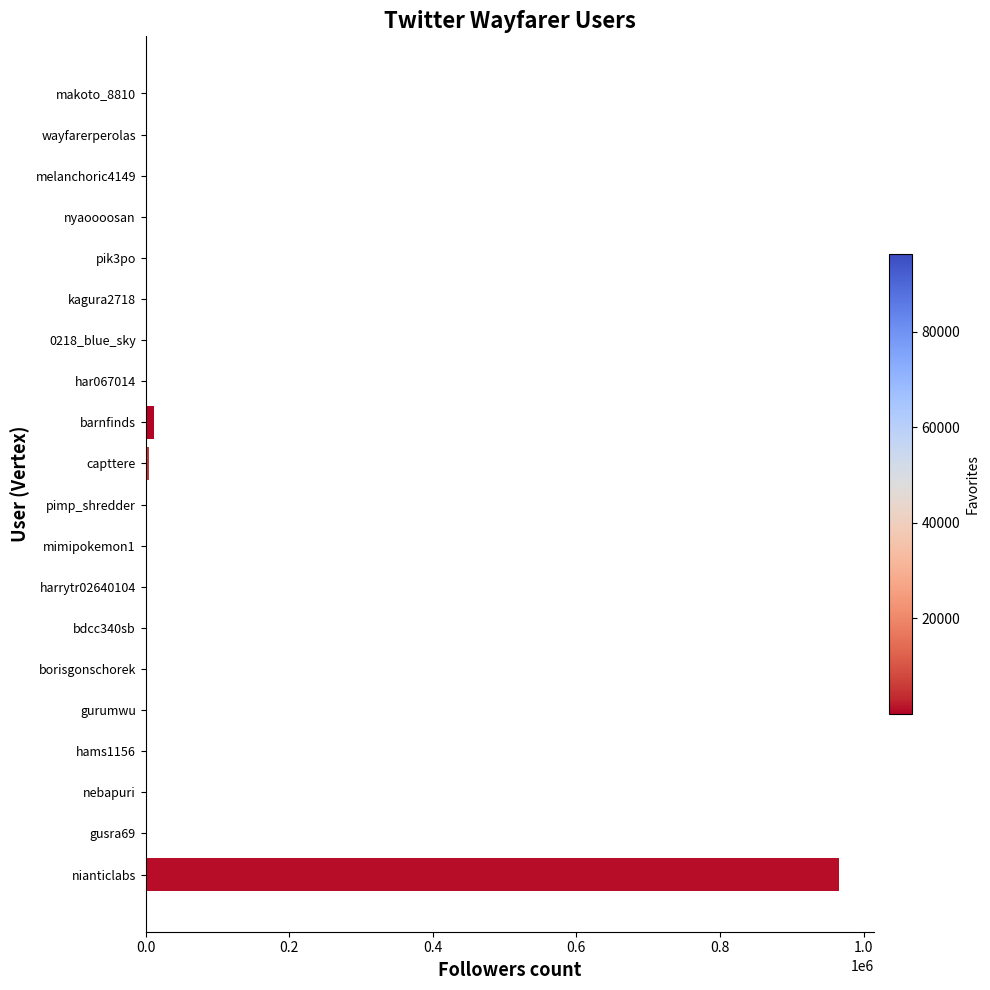

Is it true that the value at nianticlabs is 474104?

False